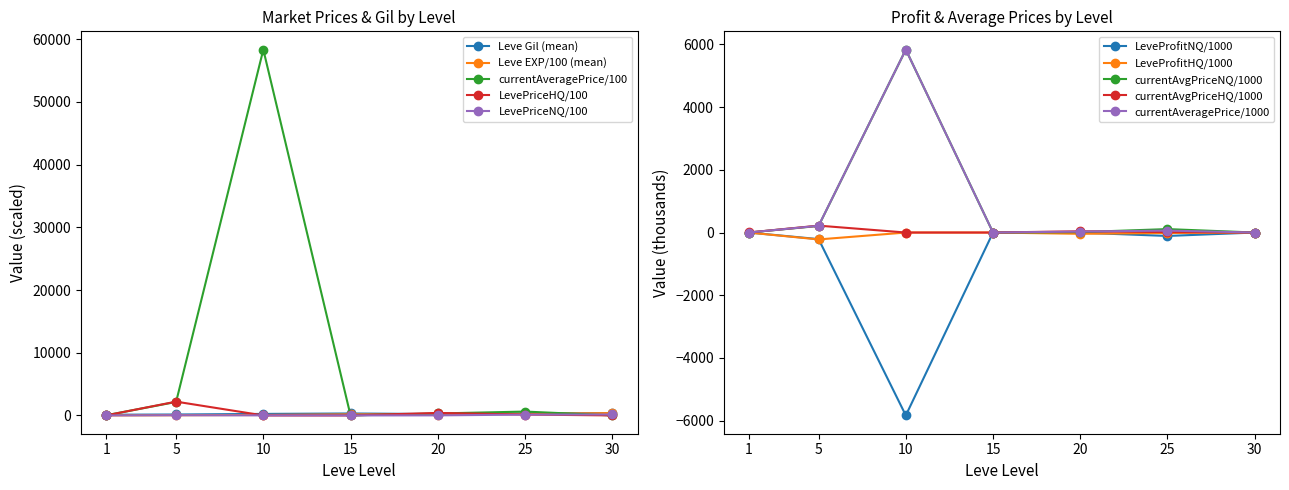

True or false: currentAveragePrice and LevePriceHQ intersect in this chart.

True